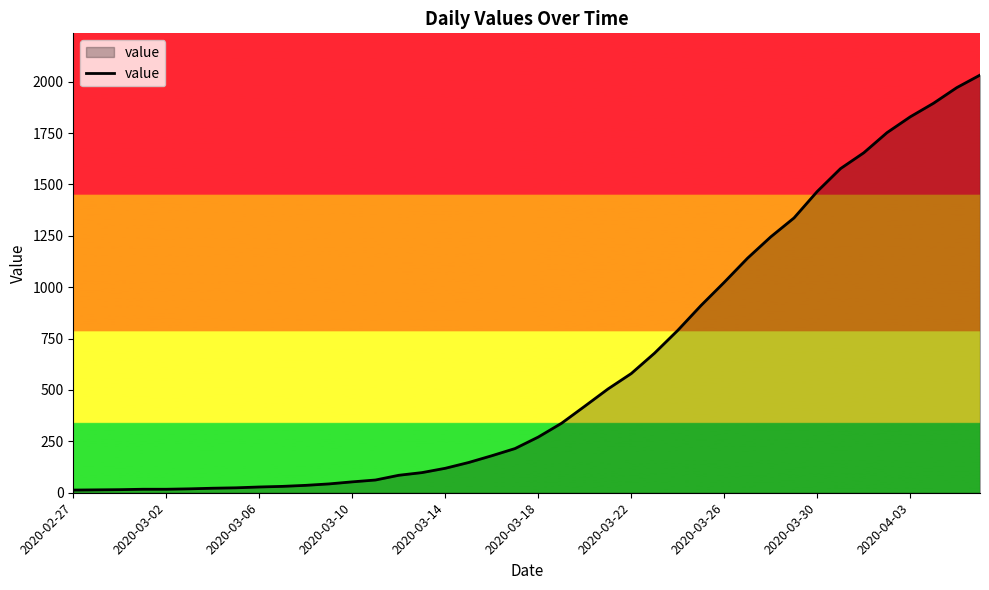

What is the maximum value shown in the chart?

2032